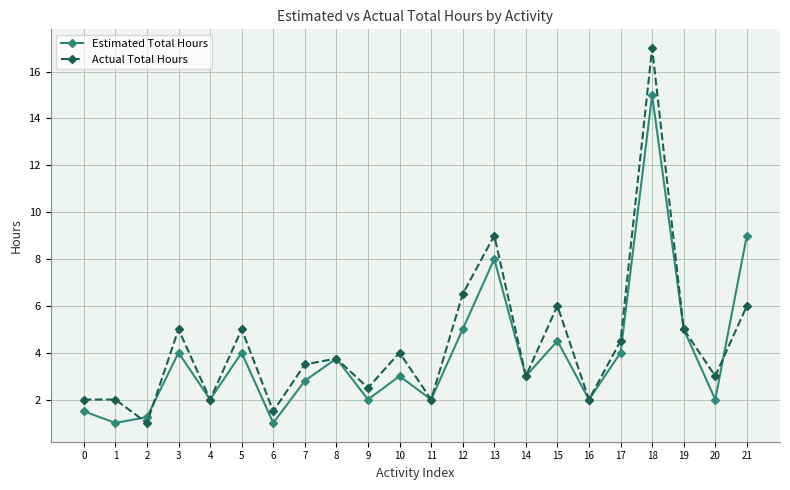

Which series changed the most between 12 and 14?

Actual Total Hours